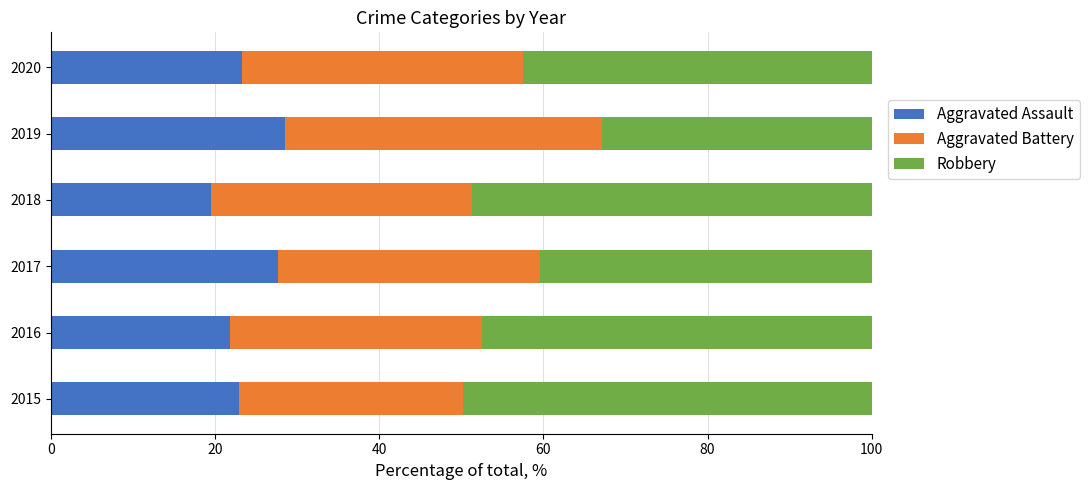

What is the total value across all series at 2015?

100.0